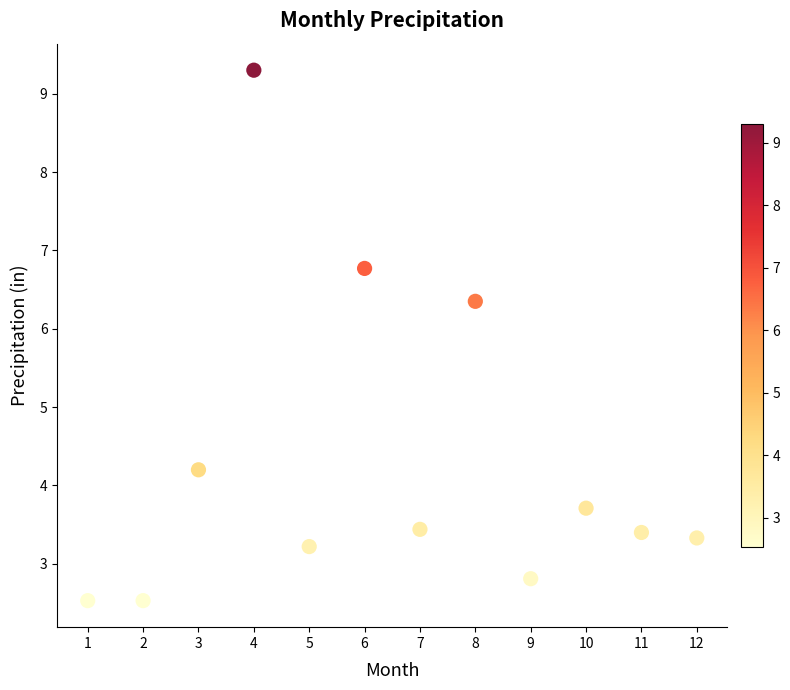

What Y value in the scatter plot is closest to 5?

4.2